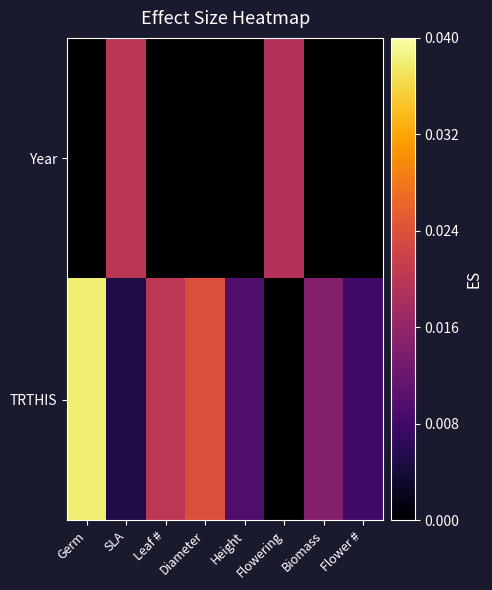

Count the number of categories in the chart.

8